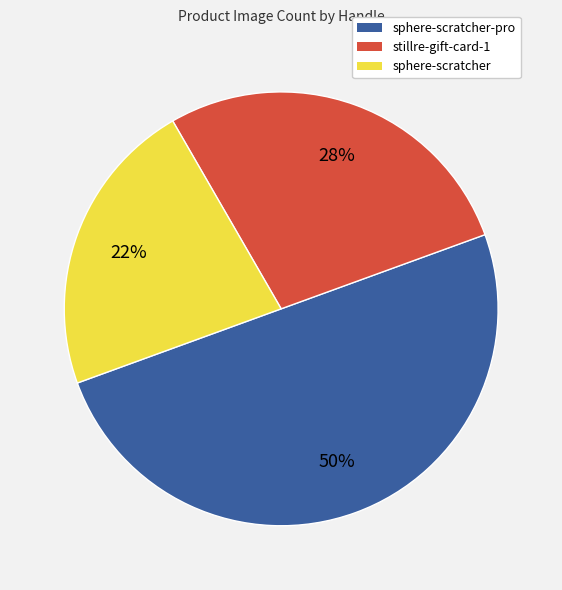

To the nearest percent, what is the difference between the largest and smallest slice percentages?

28%